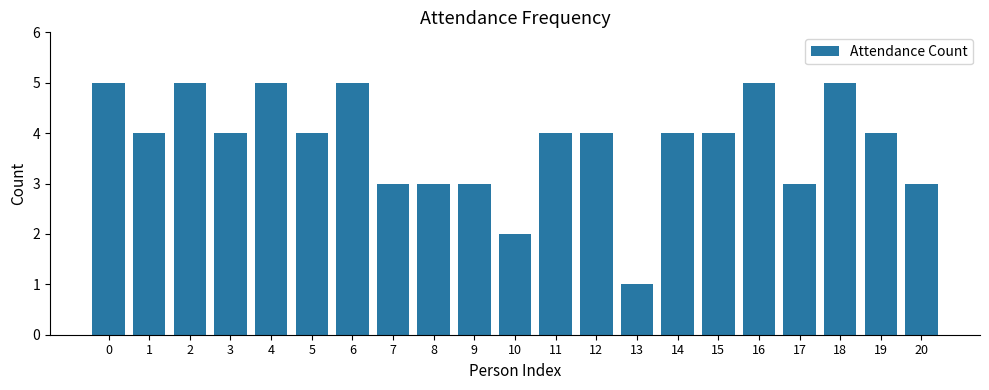

Does the chart contain stacked bars?

No